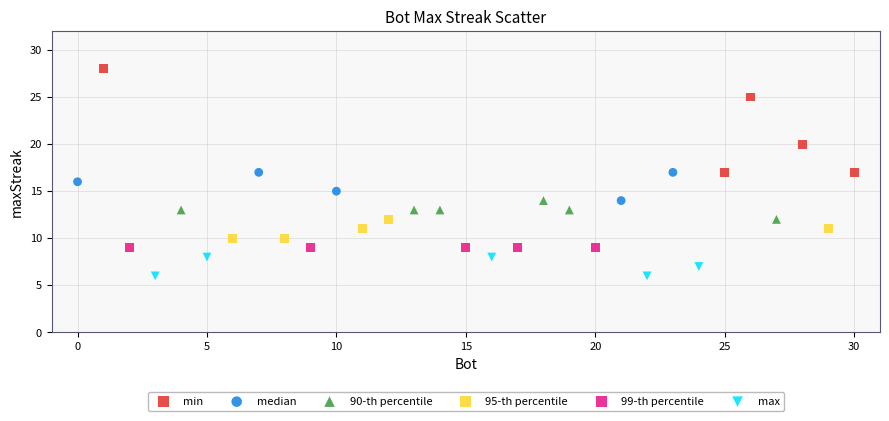

Which series reaches the minimum Y coordinate?

max